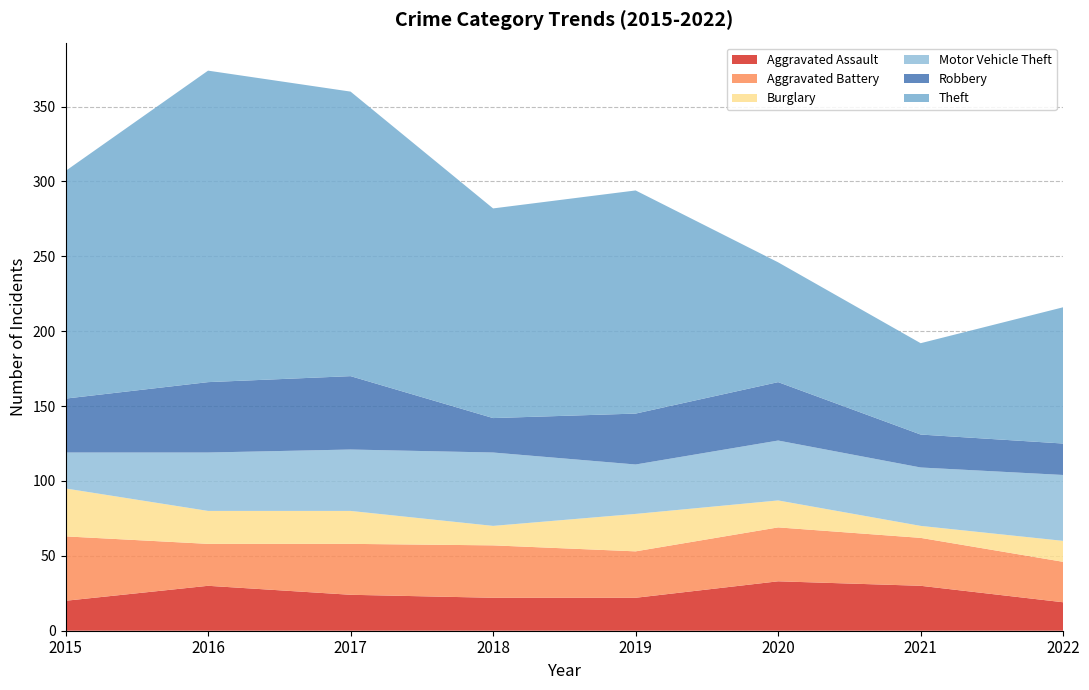

Reading left to right, list all the values displayed in this chart.

Aggravated Assault: 2015=20	2016=30	2017=24	2018=22	2019=22	2020=33	2021=30	2022=19
Aggravated Battery: 2015=43	2016=28	2017=34	2018=35	2019=31	2020=36	2021=32	2022=27
Burglary: 2015=32	2016=22	2017=22	2018=13	2019=25	2020=18	2021=8	2022=14
Motor Vehicle Theft: 2015=24	2016=39	2017=41	2018=49	2019=33	2020=40	2021=39	2022=44
Robbery: 2015=36	2016=47	2017=49	2018=23	2019=34	2020=39	2021=22	2022=21
Theft: 2015=152	2016=208	2017=190	2018=140	2019=149	2020=80	2021=61	2022=91